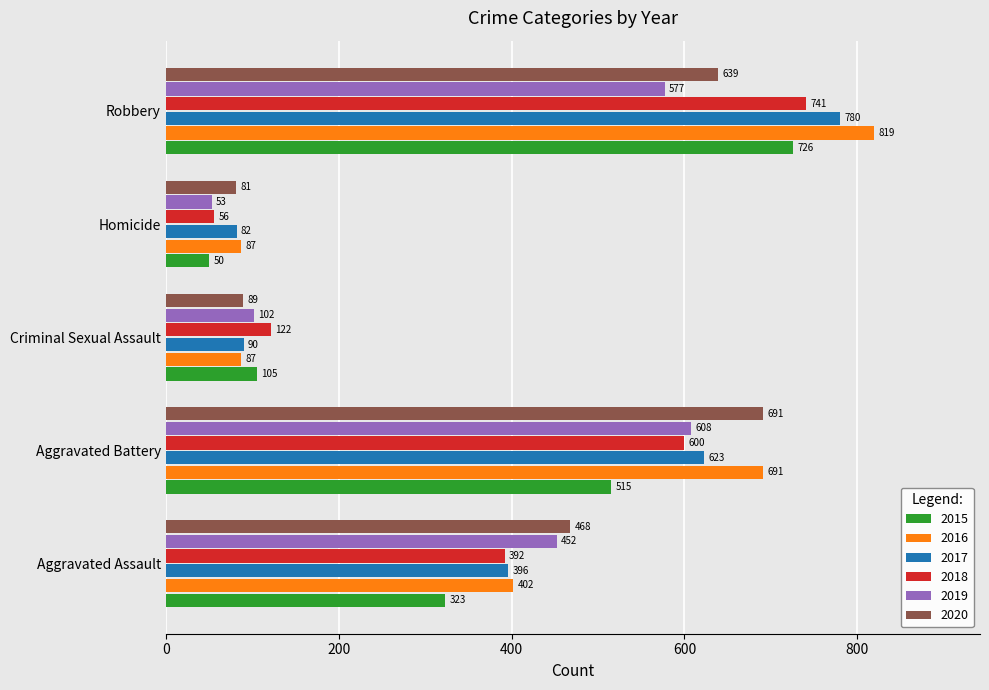

What is the difference between the maximum and minimum values in the 2017 series?

698